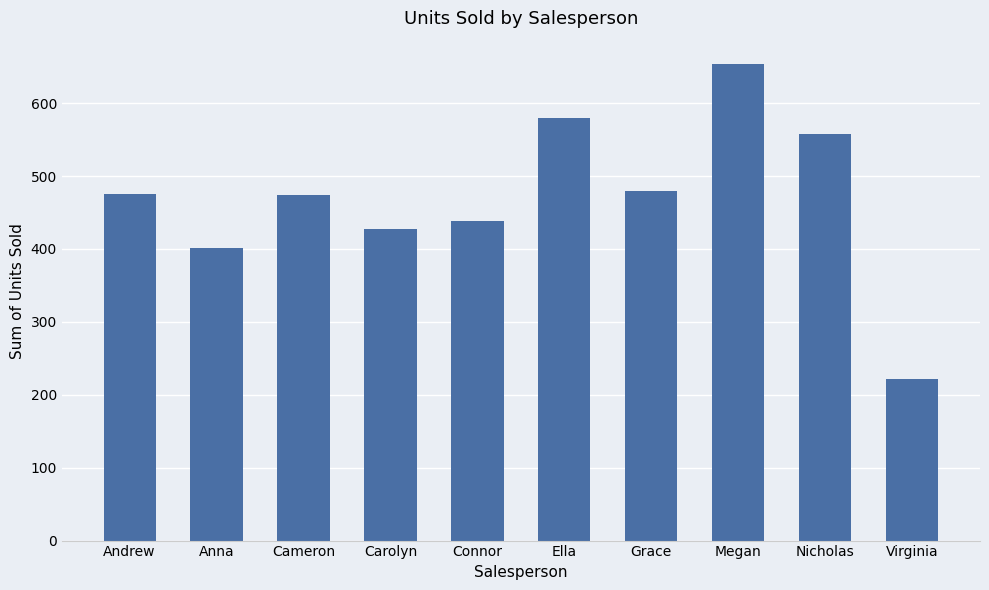

Which category has the highest value across all series?

Megan